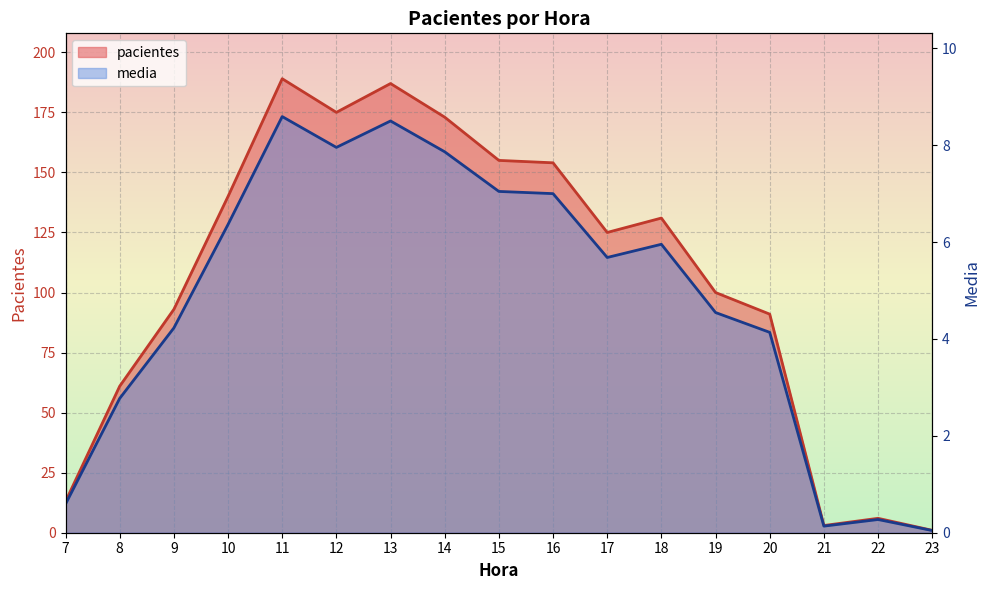

Between 7 and 23, which series saw the biggest shift?

pacientes